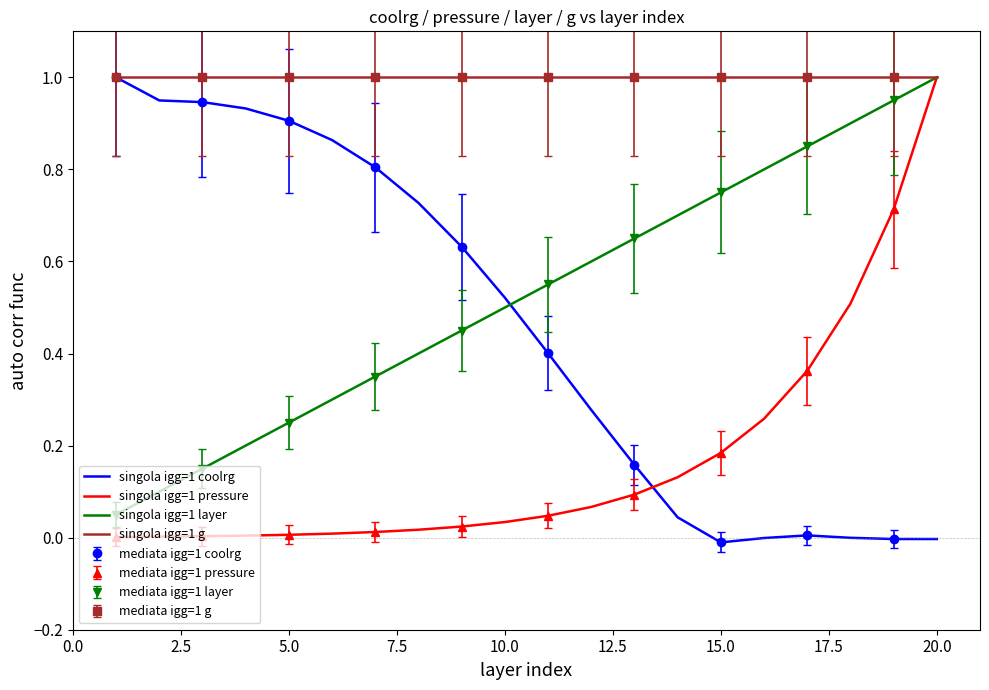

What is the lowest value of the singola igg=1 g series?

1.0